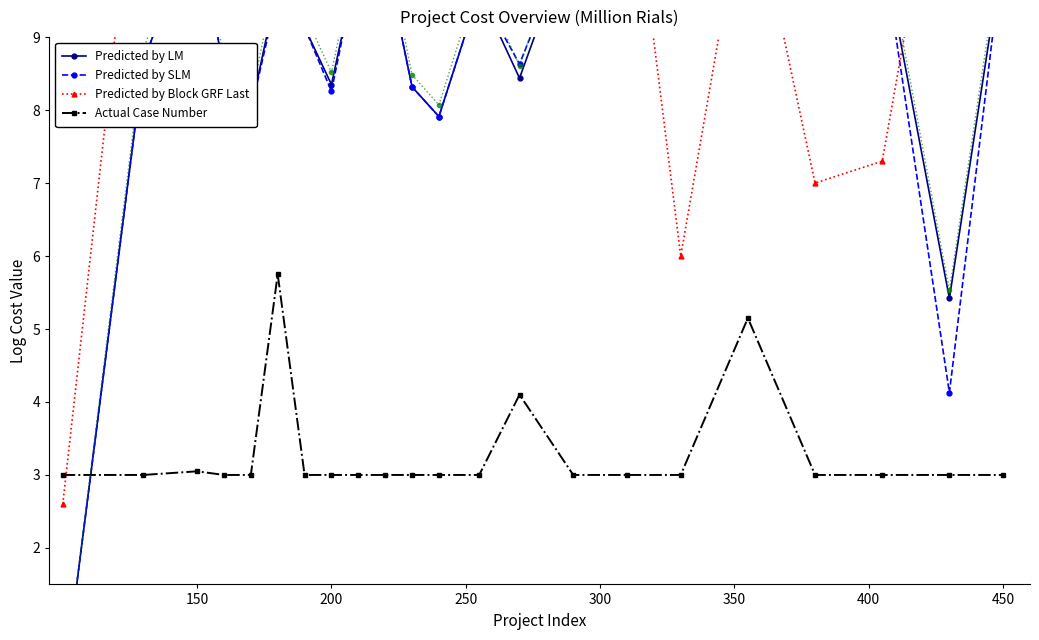

True or false: Actual Case Number has more than 1 interior local peaks.

True